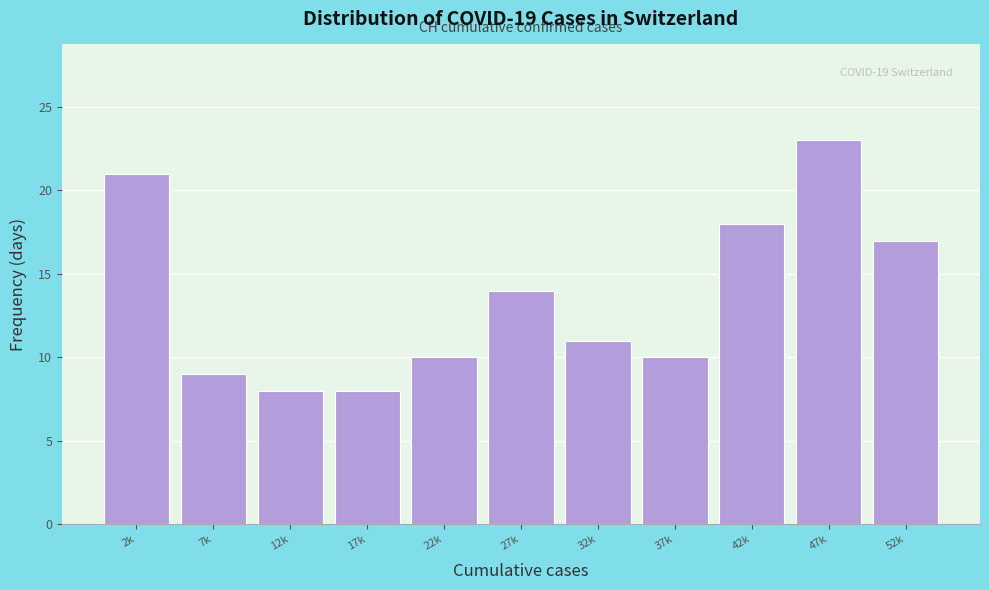

Reading right to left, list all the values displayed in this chart.

17	23	18	10	11	14	10	8	8	9	21